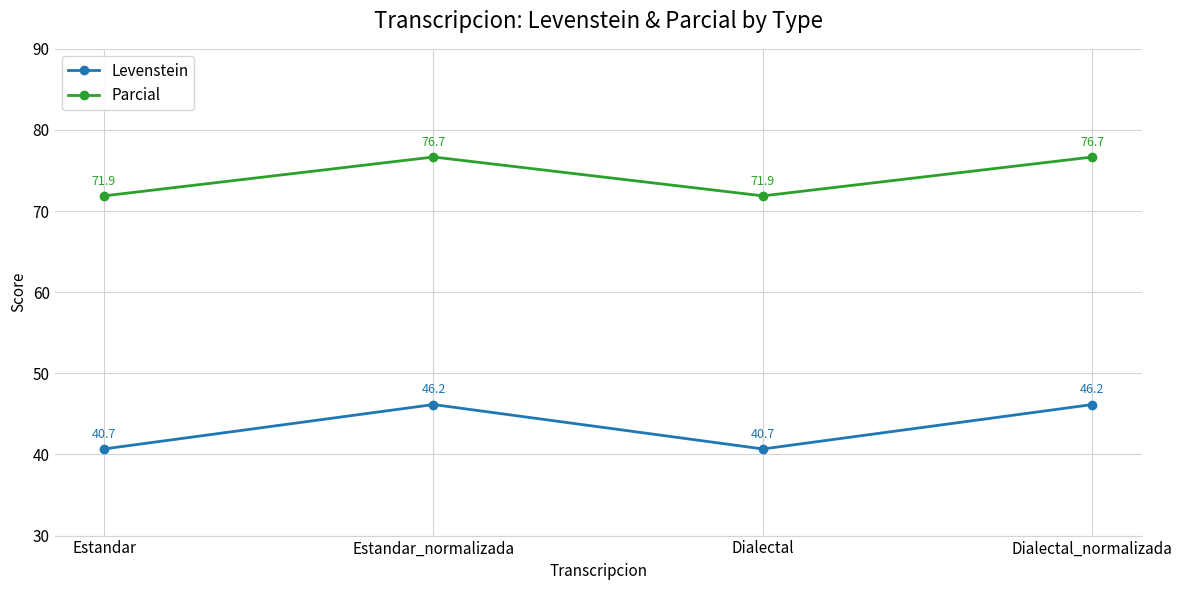

Which series has the largest total across all categories?

Parcial